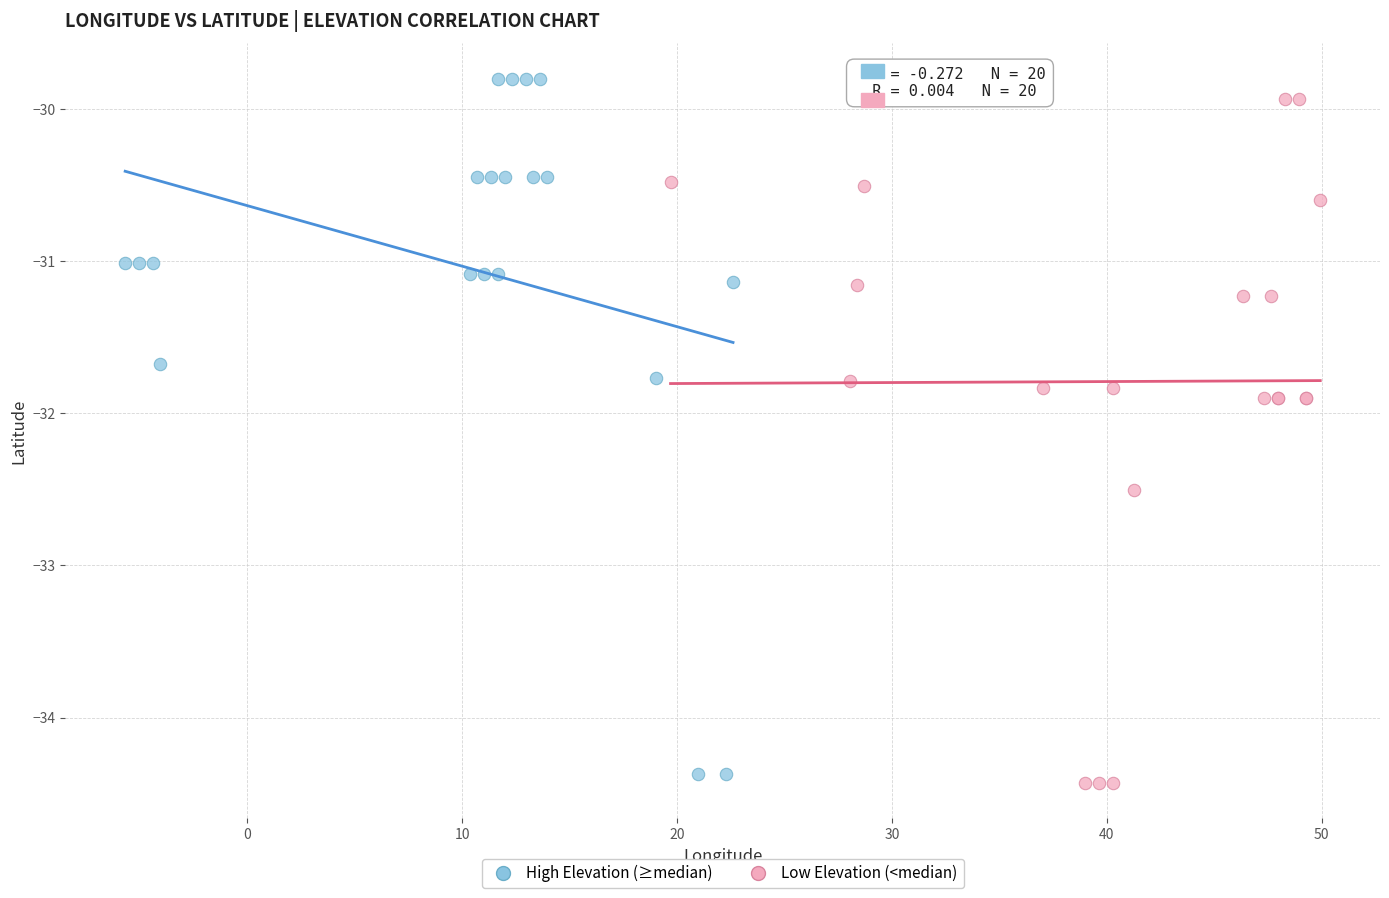

What are all the series names shown in the legend?

High Elevation (≥median), Low Elevation (<median)